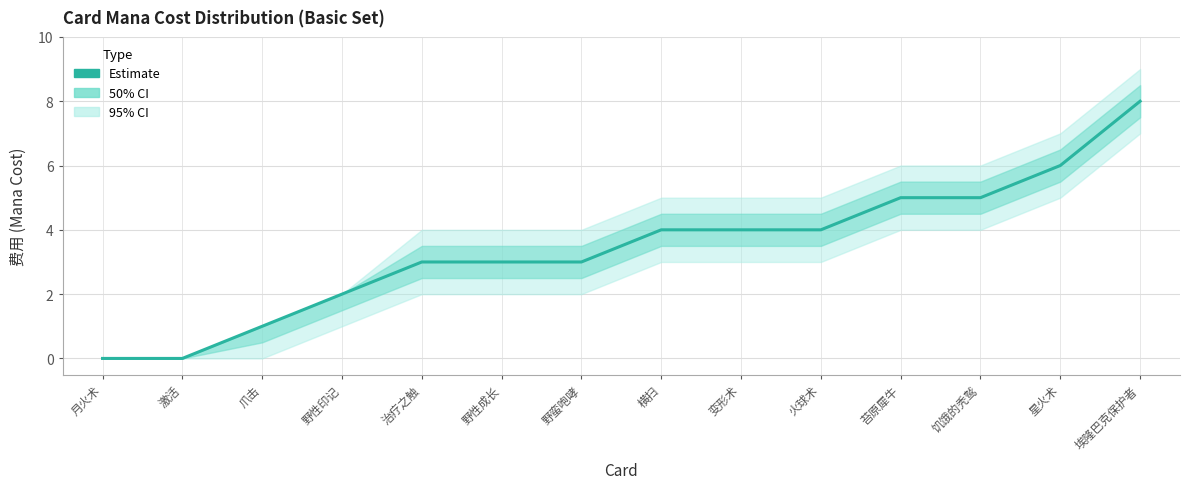

Between 治疗之触 and 火球术, which is larger?

火球术